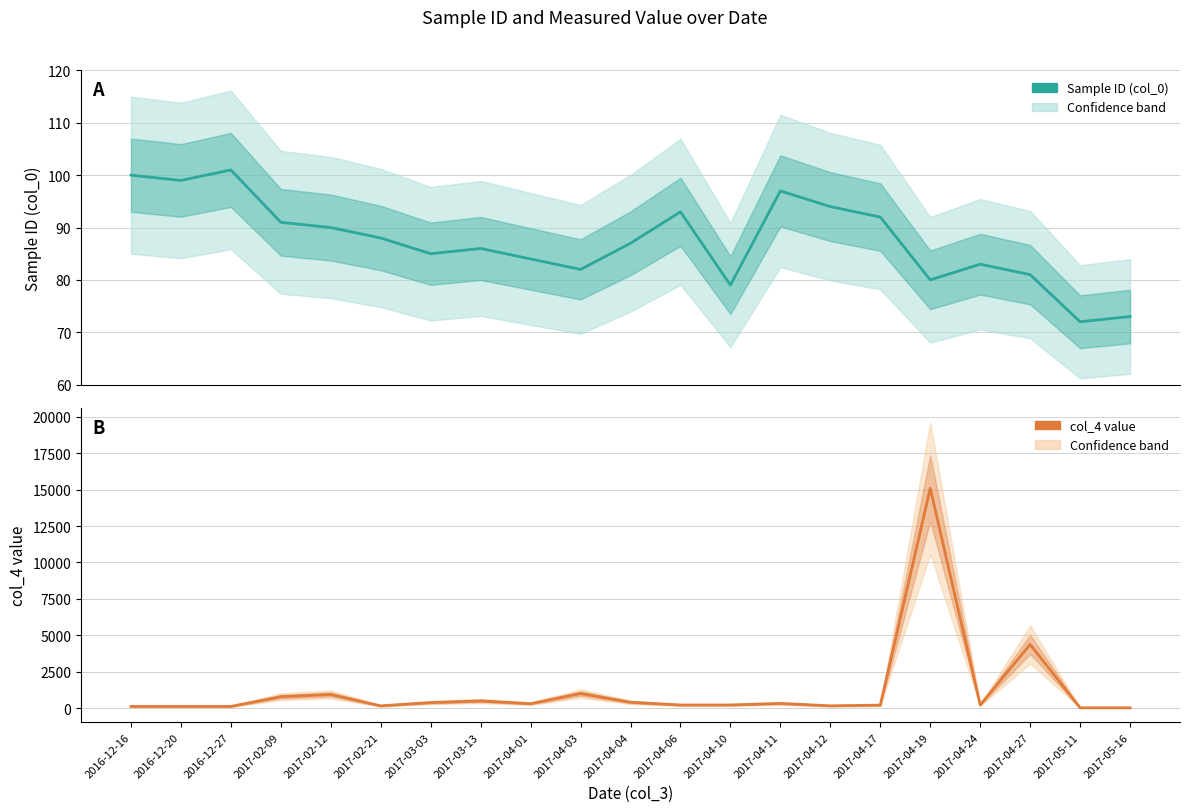

How many intersections are there between Sample ID (col_0) and col_4 value?

1